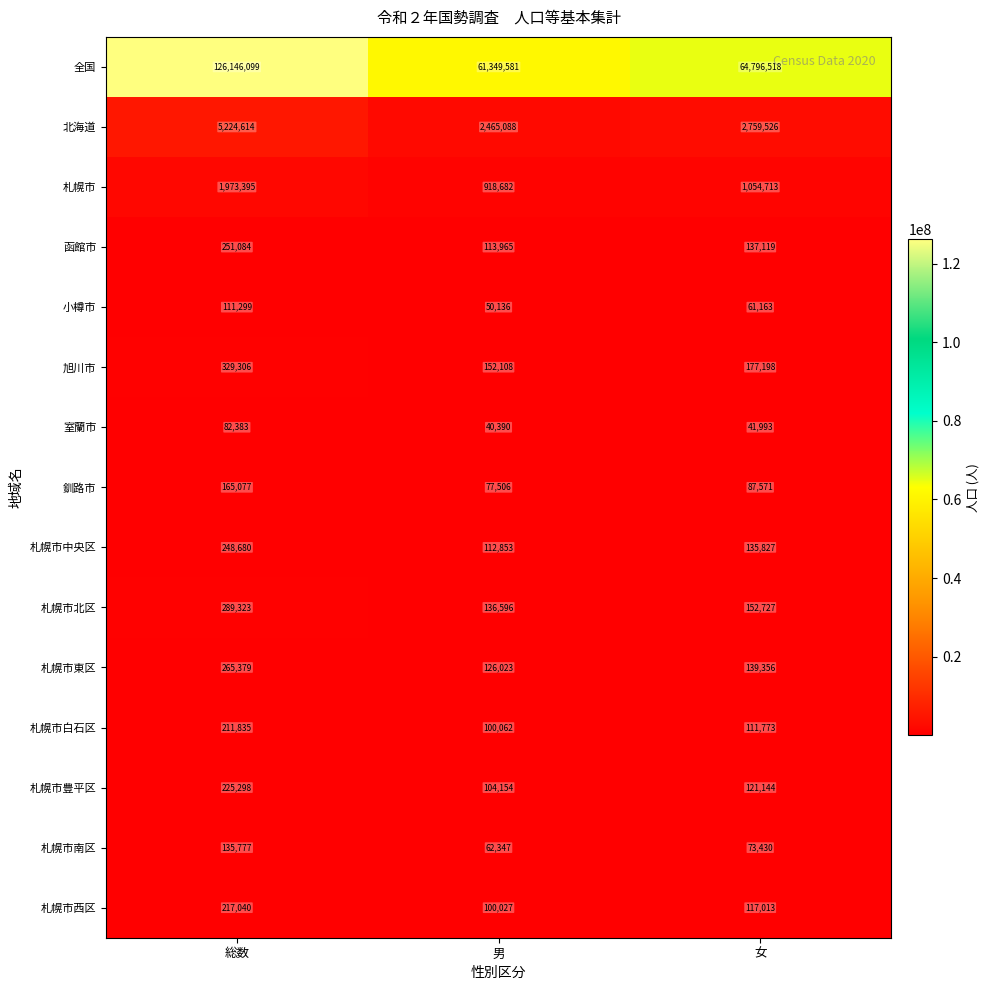

Which series has the widest spread of values?

全国